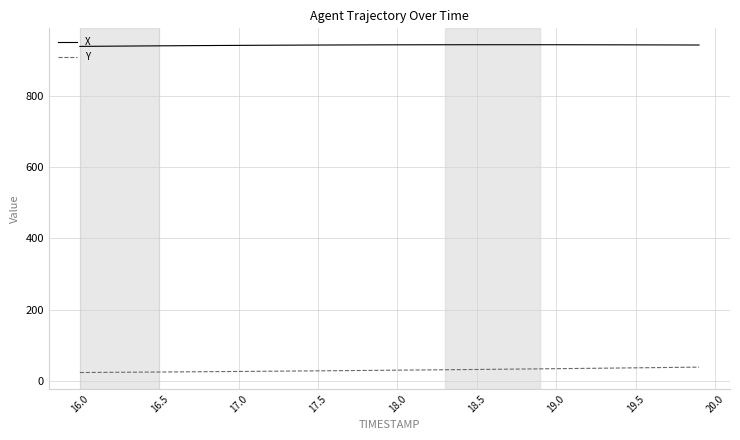

Rank the series by their average value, from lowest to highest.

Y, X